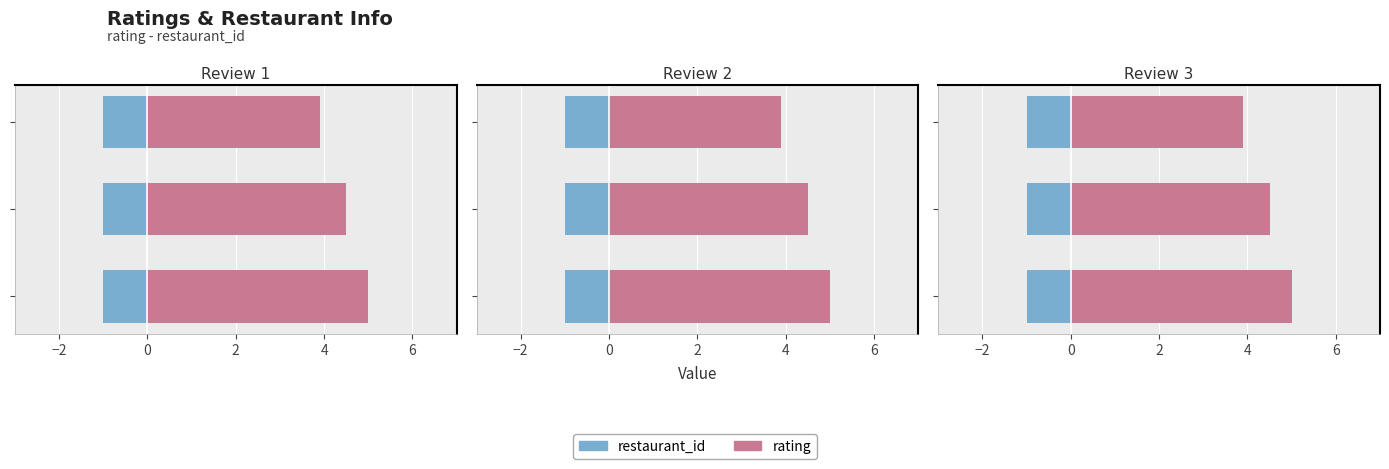

Are the bars horizontal?

Yes